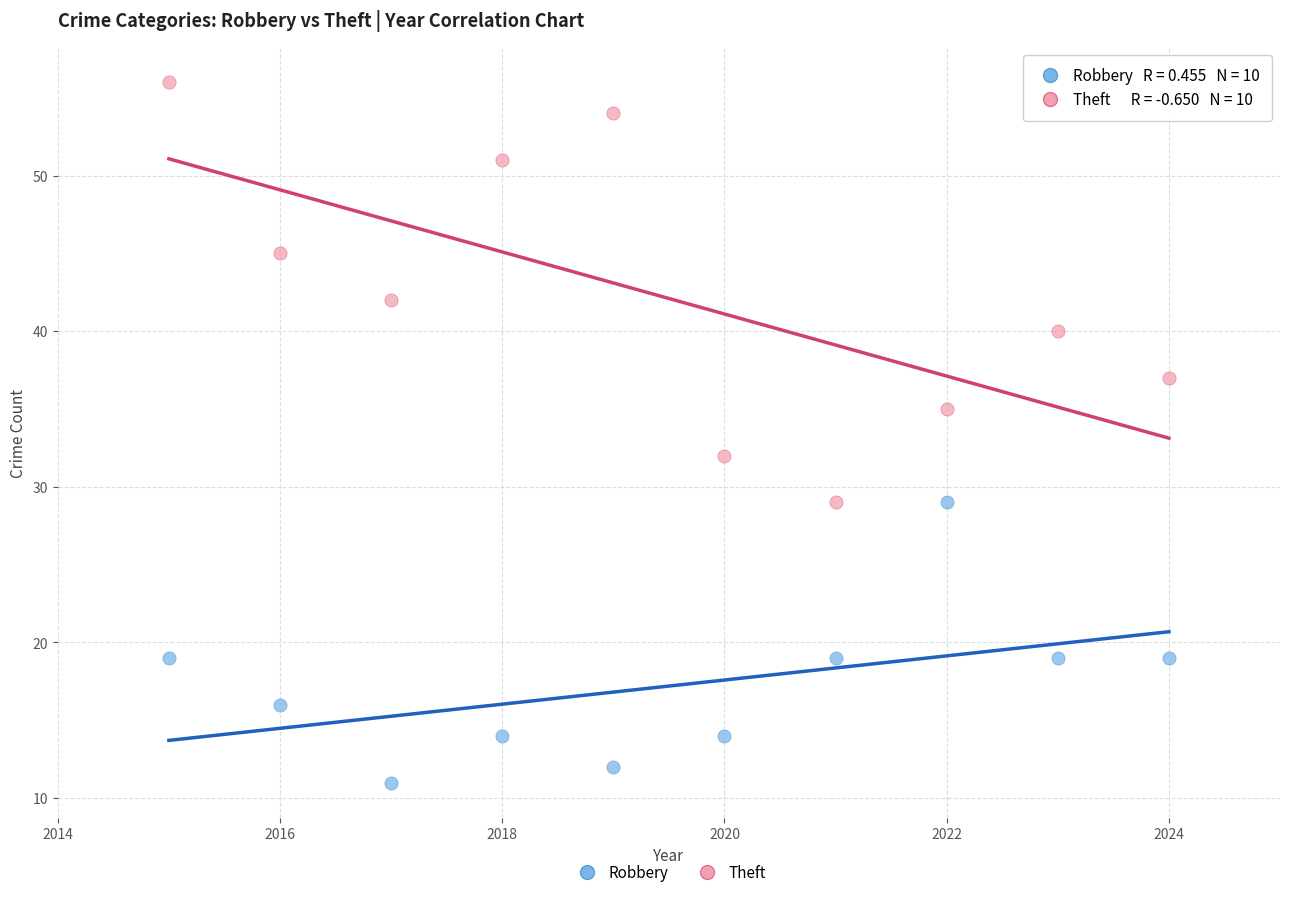

Which series has the widest spread of Y values?

Theft